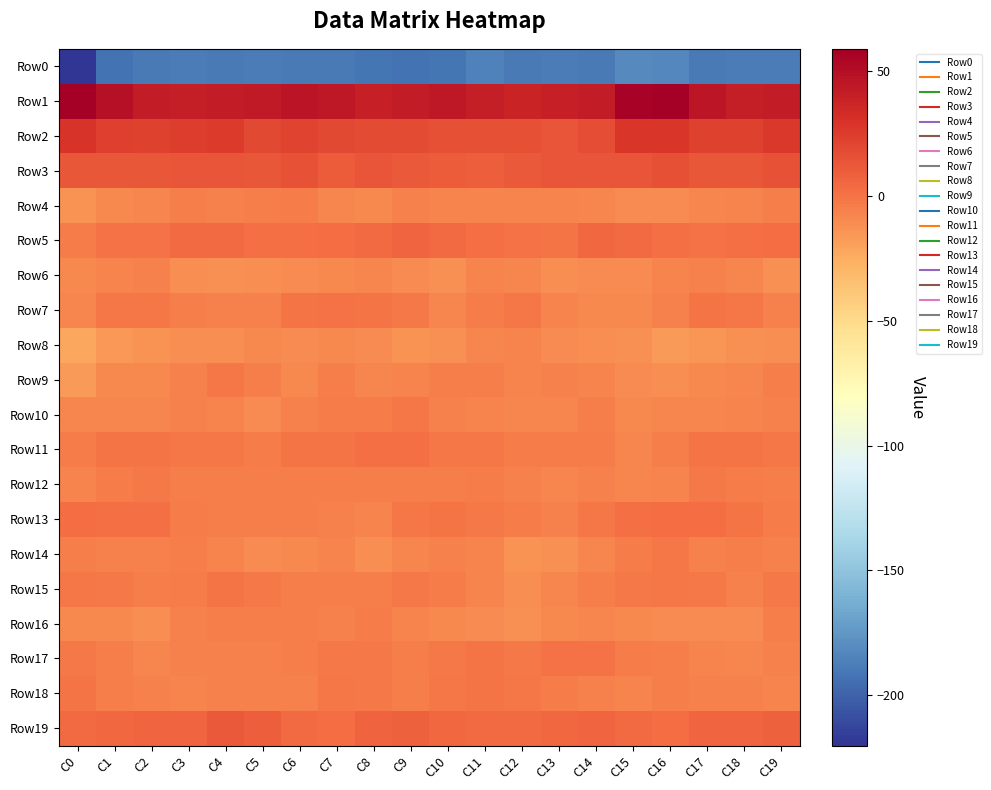

Which series has the largest total across all categories?

Row1